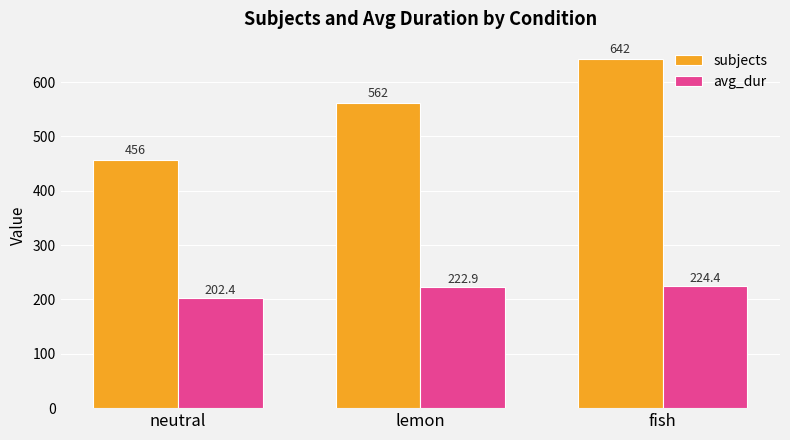

Rank the series by their maximum value, from highest to lowest.

subjects, avg_dur